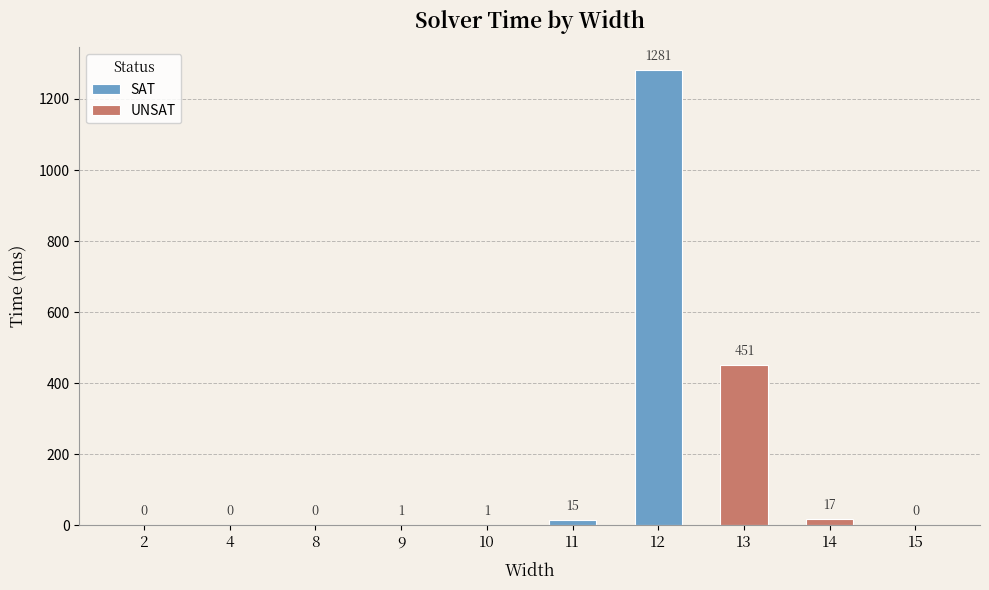

At which category does the chart reach its minimum across all series?

2